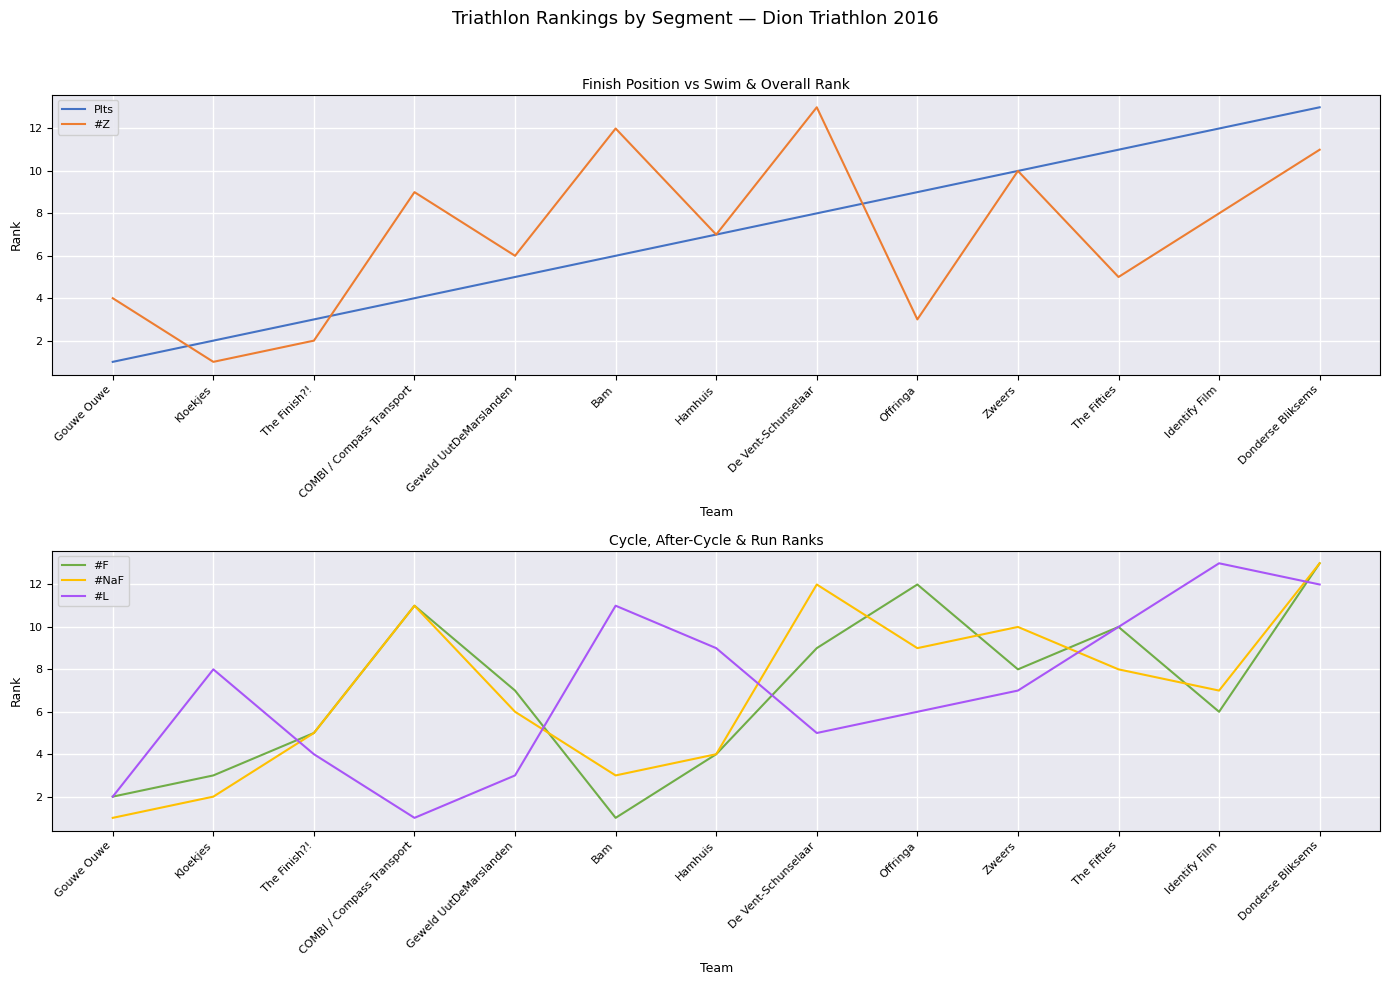

Which series changed the most between Gouwe Ouwe and Identify Film?

Plts